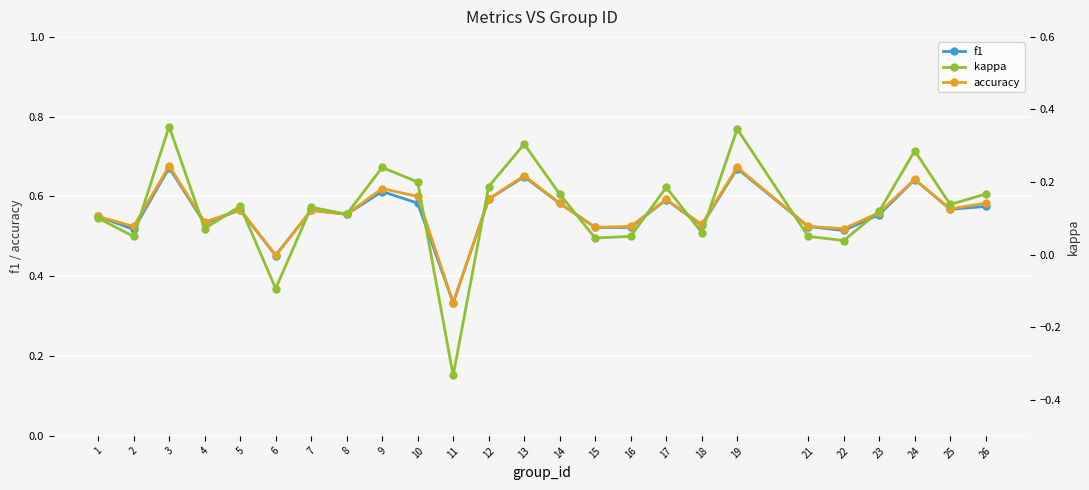

What is the average value of the kappa series?

0.1